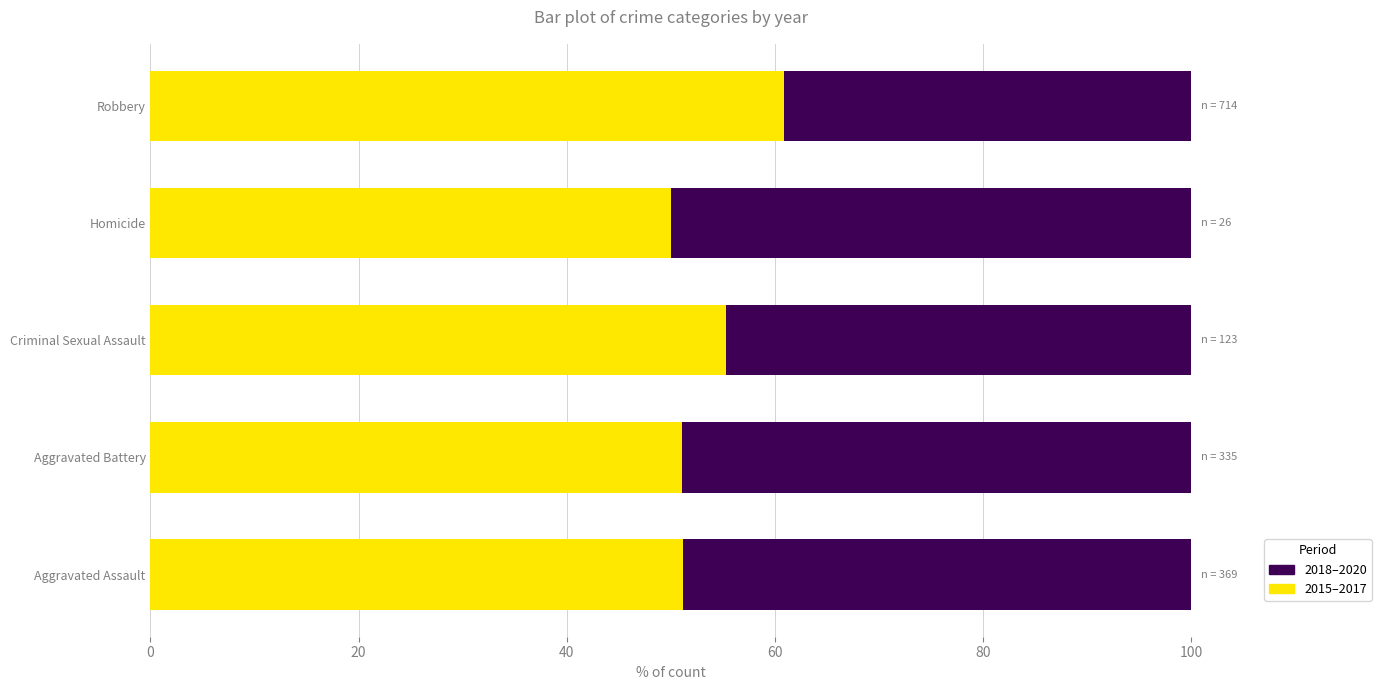

What is the total value across all series at Aggravated Assault?

100.0